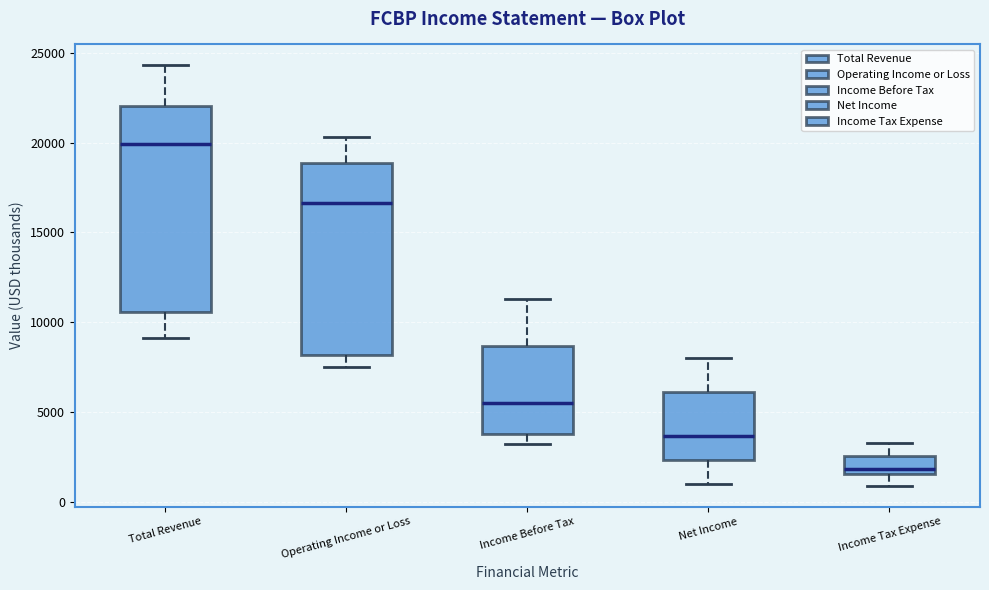

Which box's median line is the lowest?

Income Tax Expense